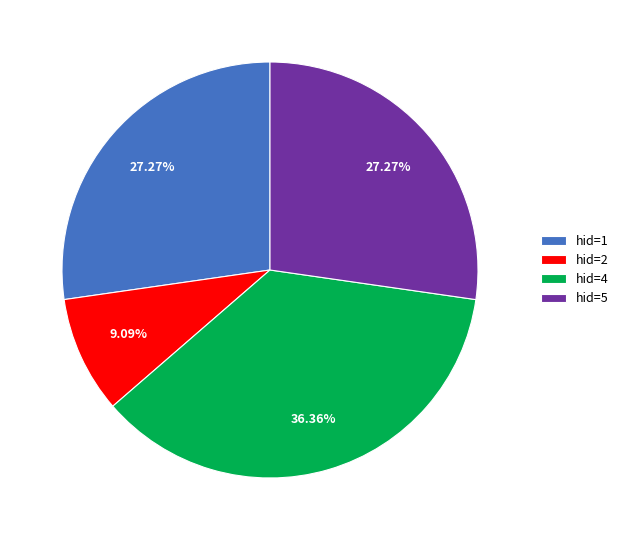

Between hid=4 and hid=2, which is larger?

hid=4